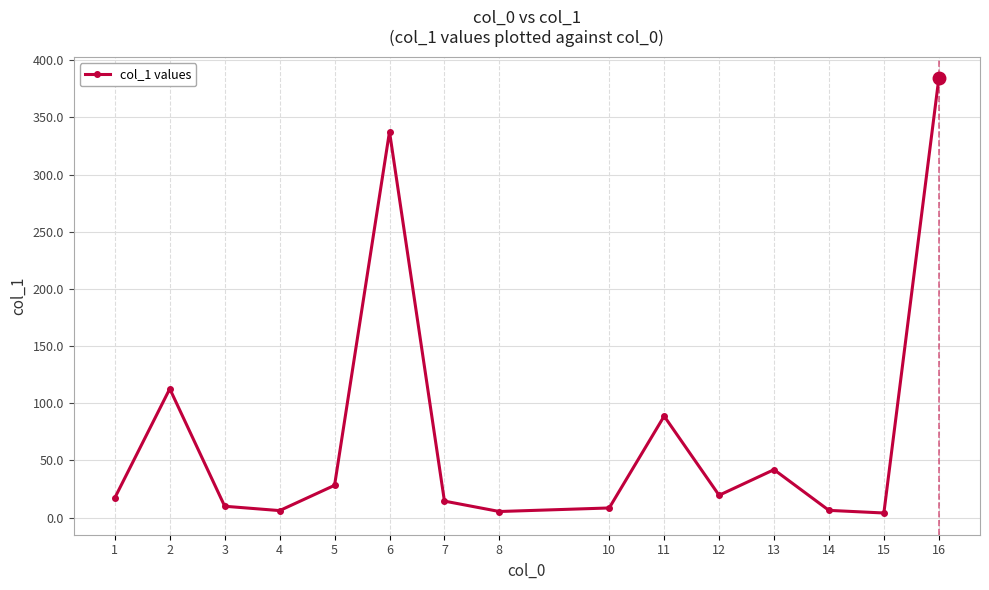

What is the difference between the maximum and minimum values?

379.9